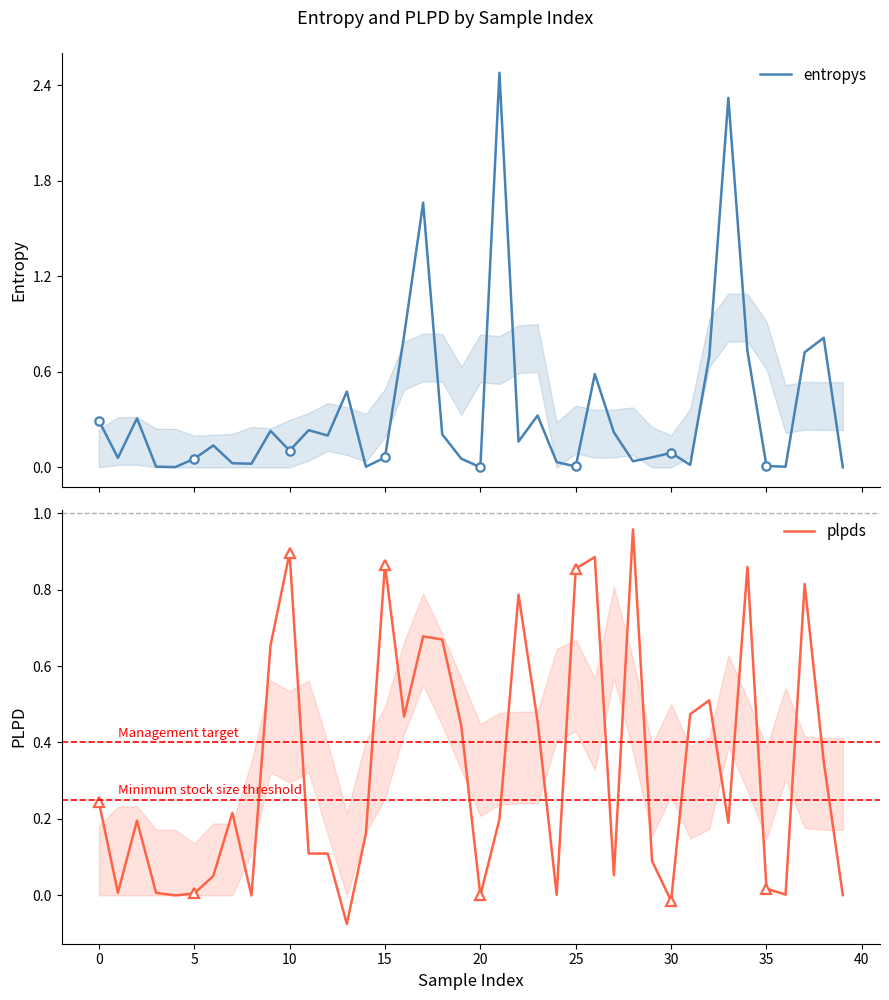

What is the sum of the entropys values at 23 and 39?

0.3